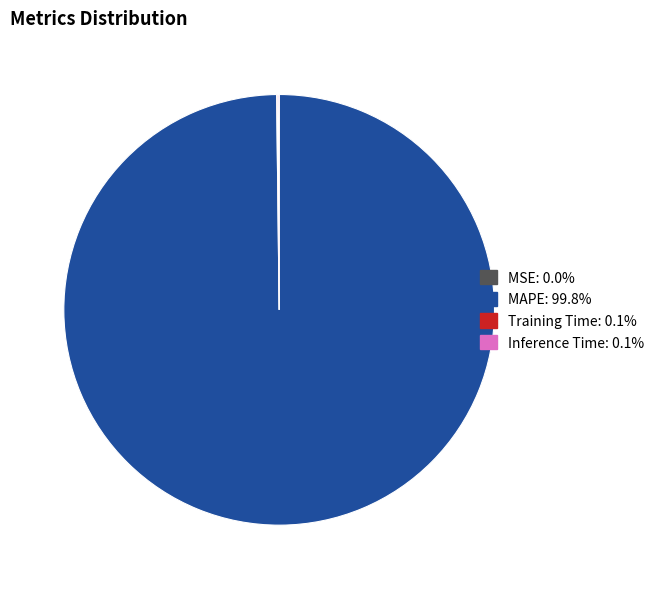

Is there any slice that represents more than half of the pie?

Yes